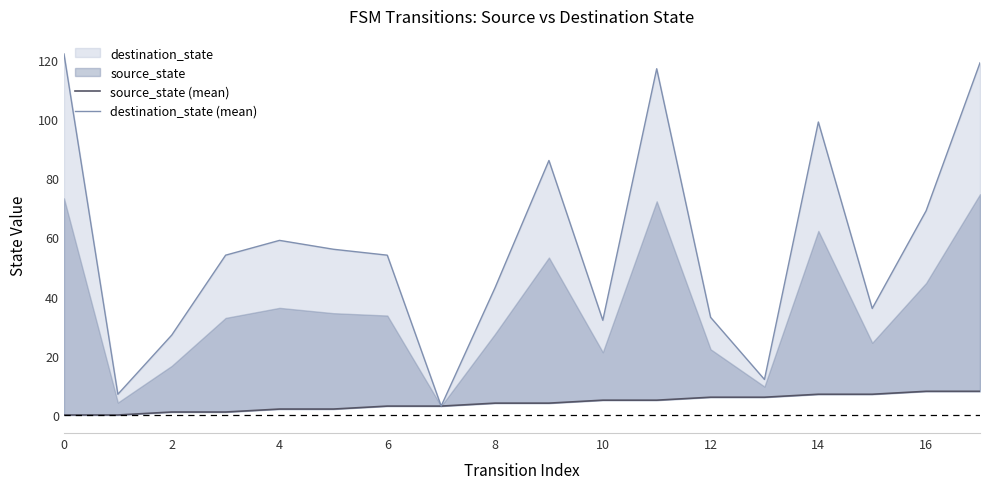

The source_state (mean) series shows 9 at 10. True or false?

False